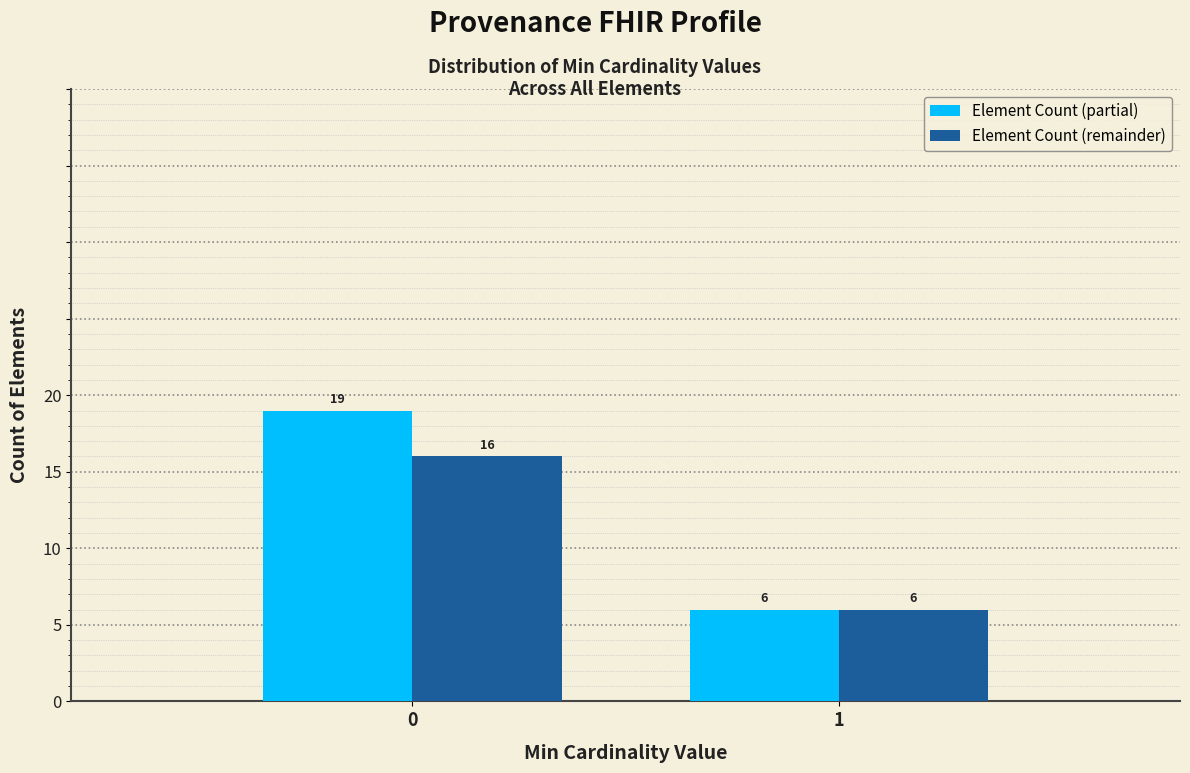

Reading left to right, transcribe all the data shown in this chart.

Element Count (partial): 0=19	1=6
Element Count (remainder): 0=16	1=6